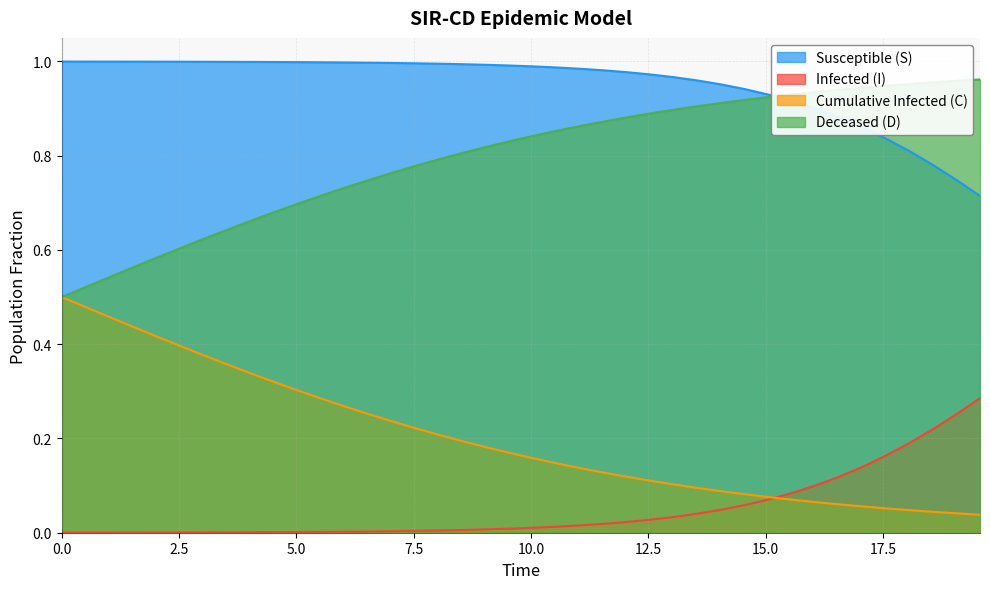

True or false: Infected (I) and Deceased (D) intersect in this chart.

False